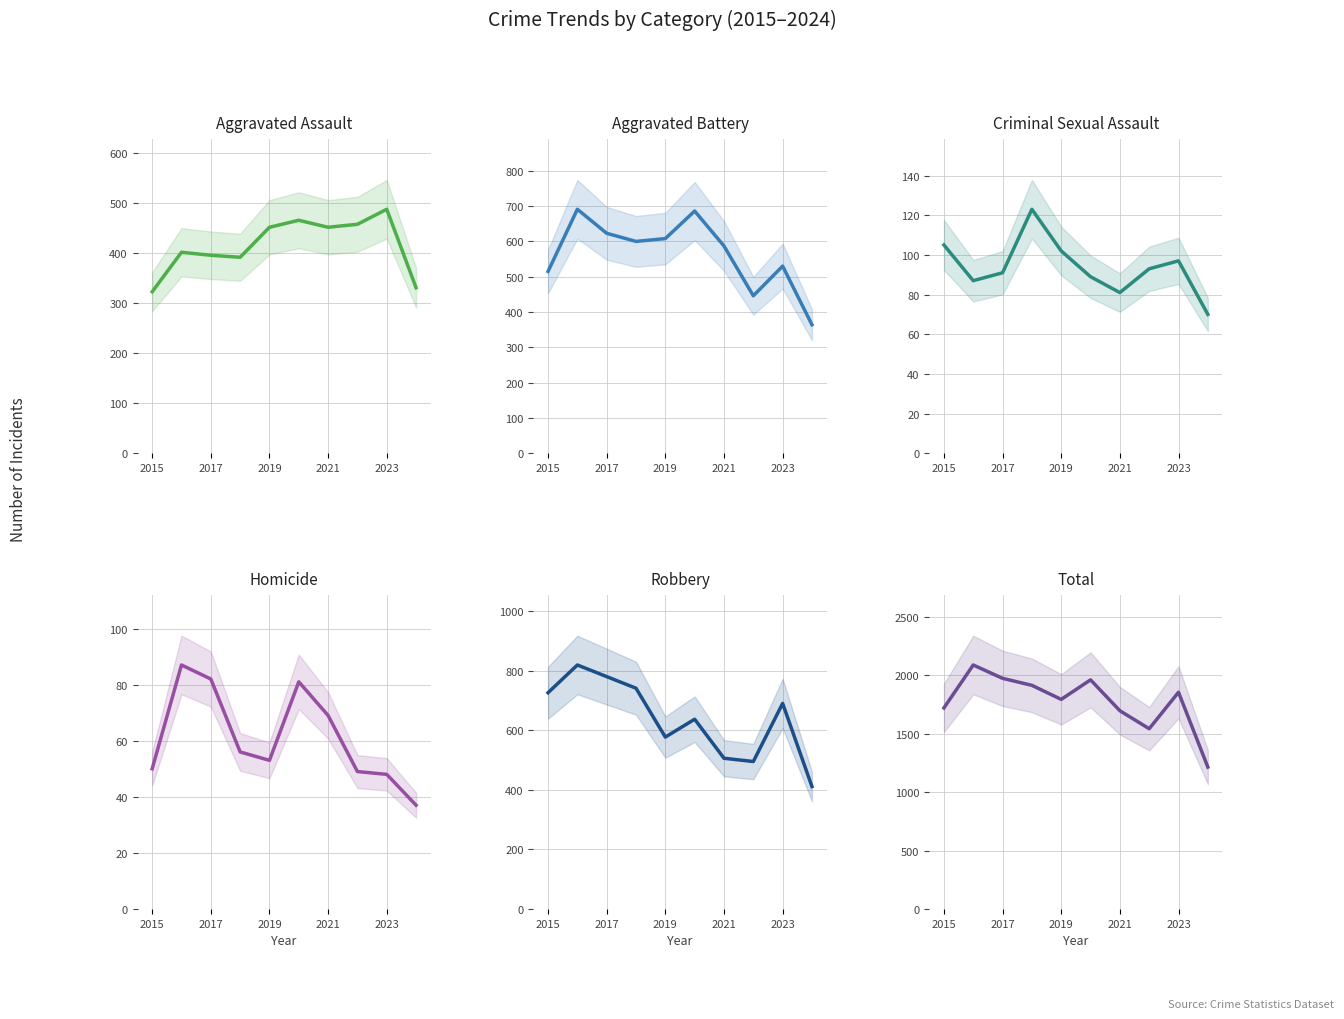

True or false: Total and Aggravated Battery cross at least once.

False